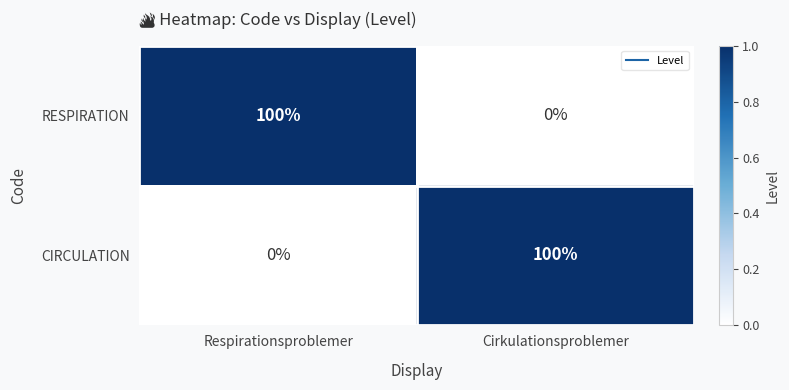

How many data points does each series have?

2